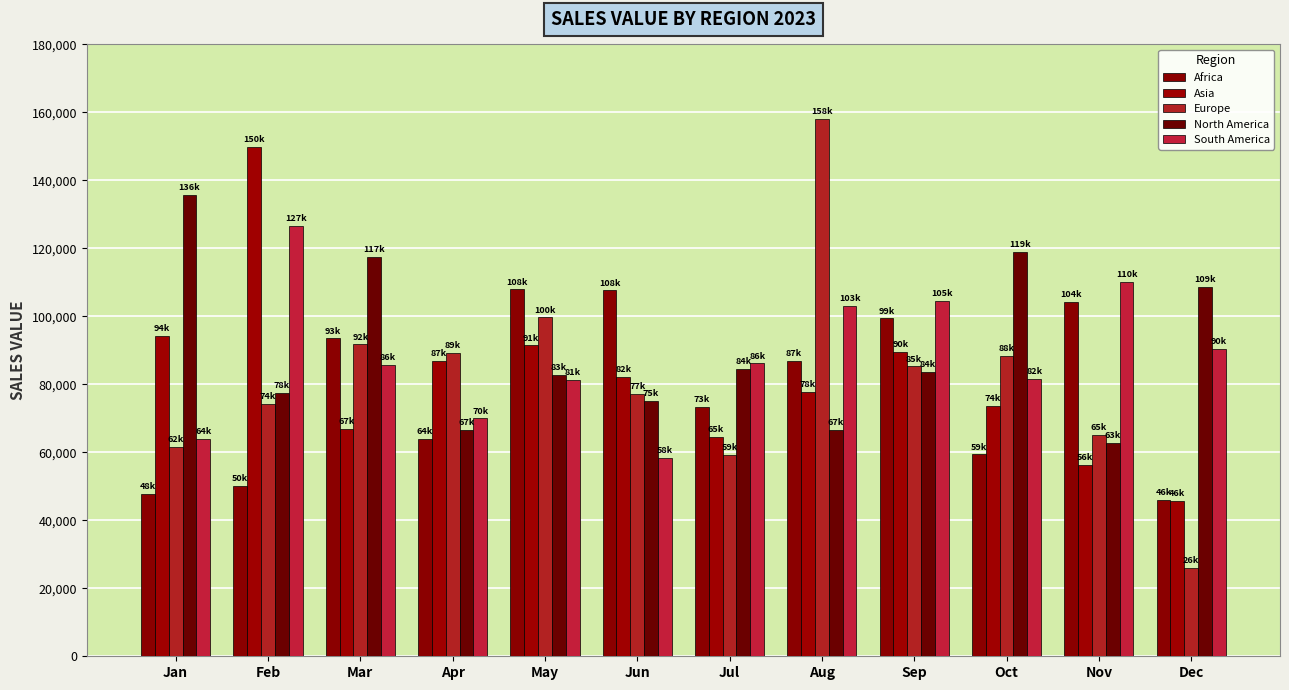

The value of North America at Apr is 105384.9. True or false?

False